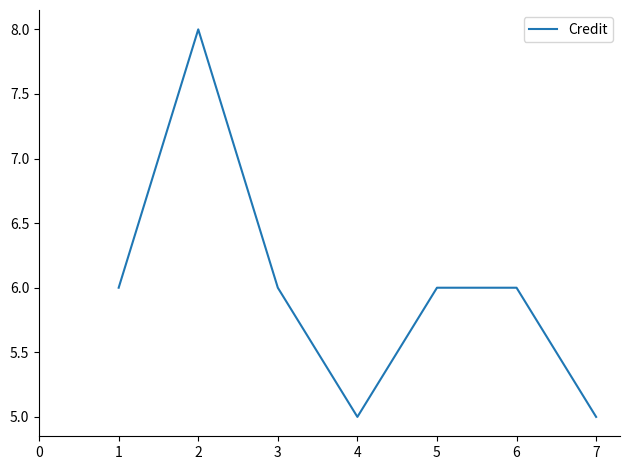

At which category does the data reach its first local peak?

2